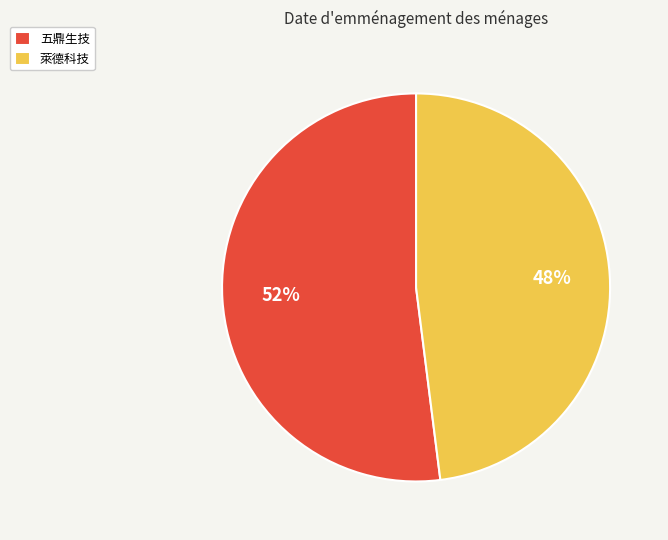

Does 萊德科技 account for over 50% of the chart?

No